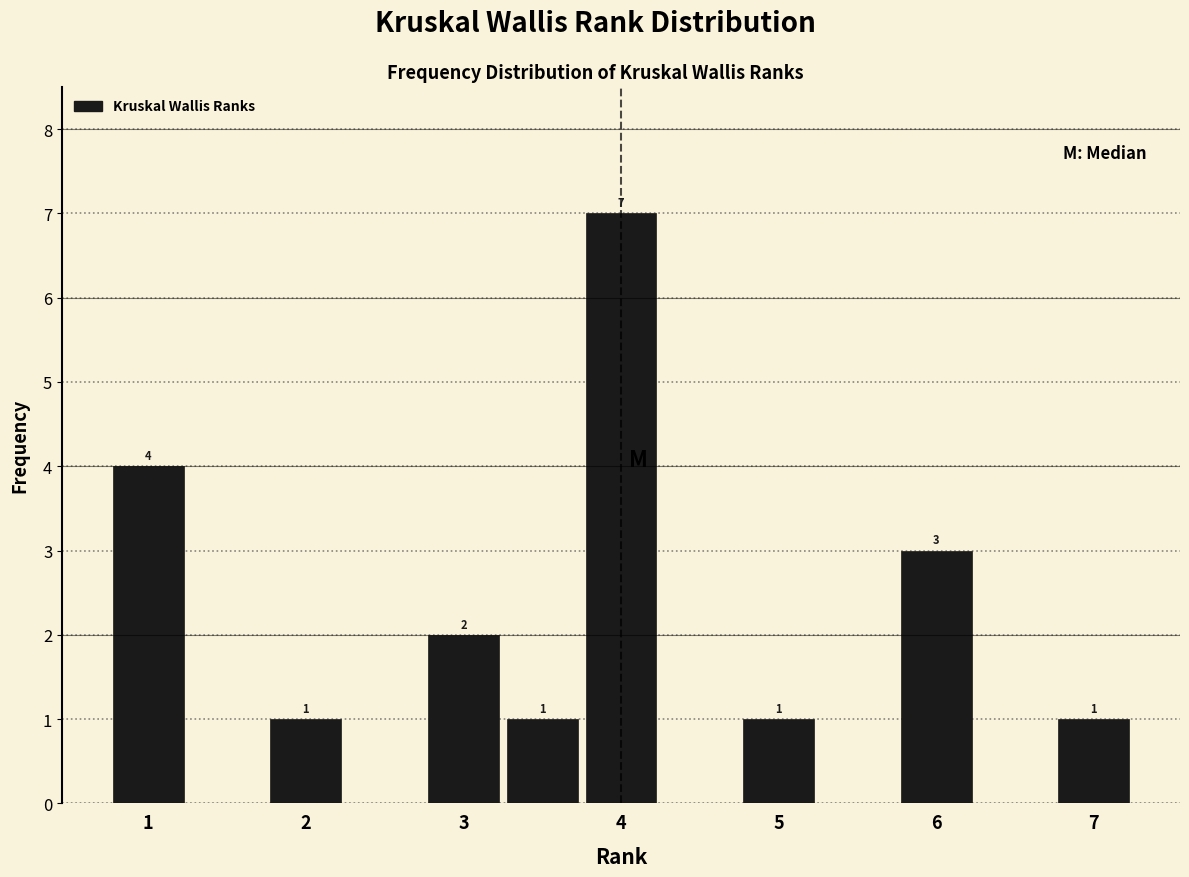

Over which range of the x-axis is the bar tallest?

3.75 to 4.25